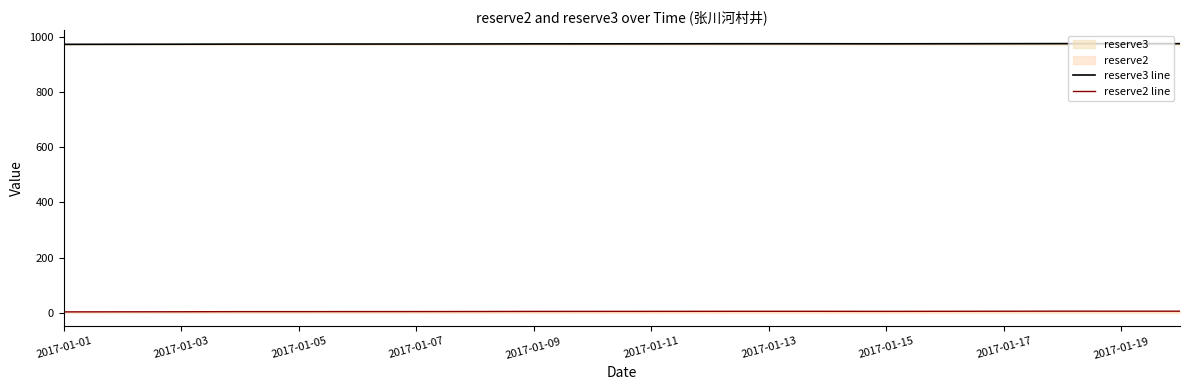

True or false: reserve3 line and reserve2 line intersect in this chart.

False